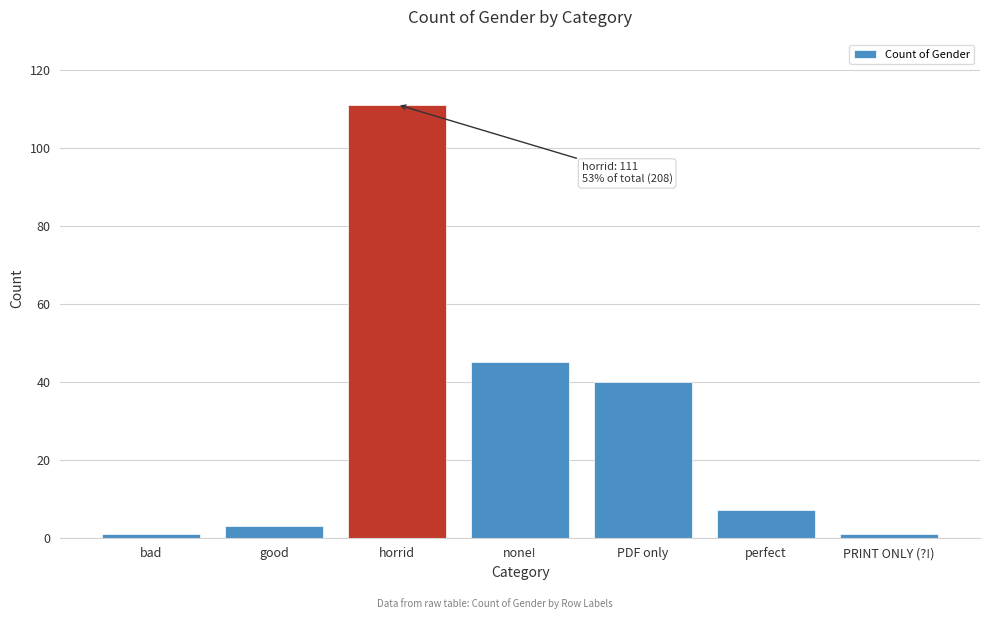

Reading left to right, list all the values displayed in this chart.

1	3	111	45	40	7	1